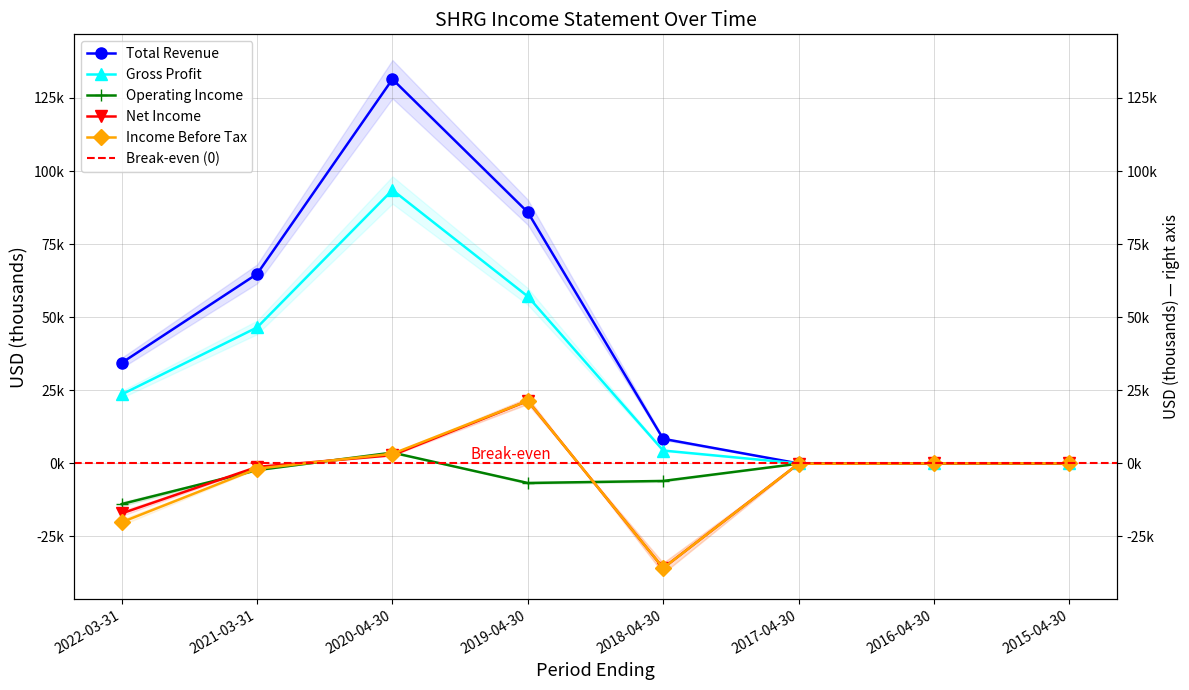

True or false: Net Income has a value of 1682 at 2020-04-30.

False